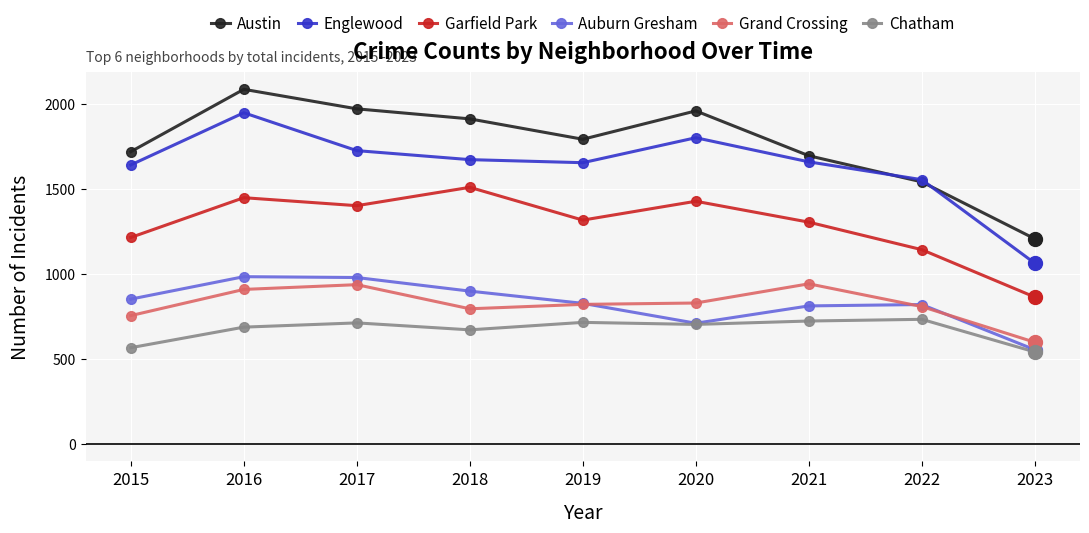

At which category is the sum across all series the highest?

2016